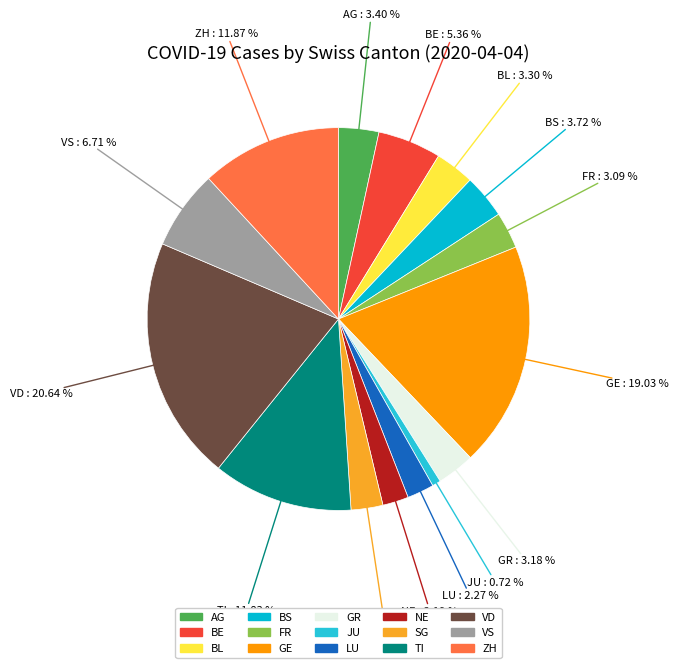

Is it true that AG is 3% of the pie?

True